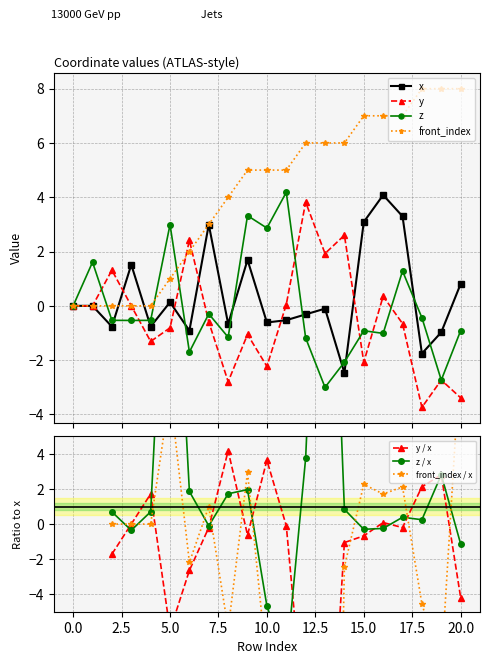

Count the number of categories in the chart.

21